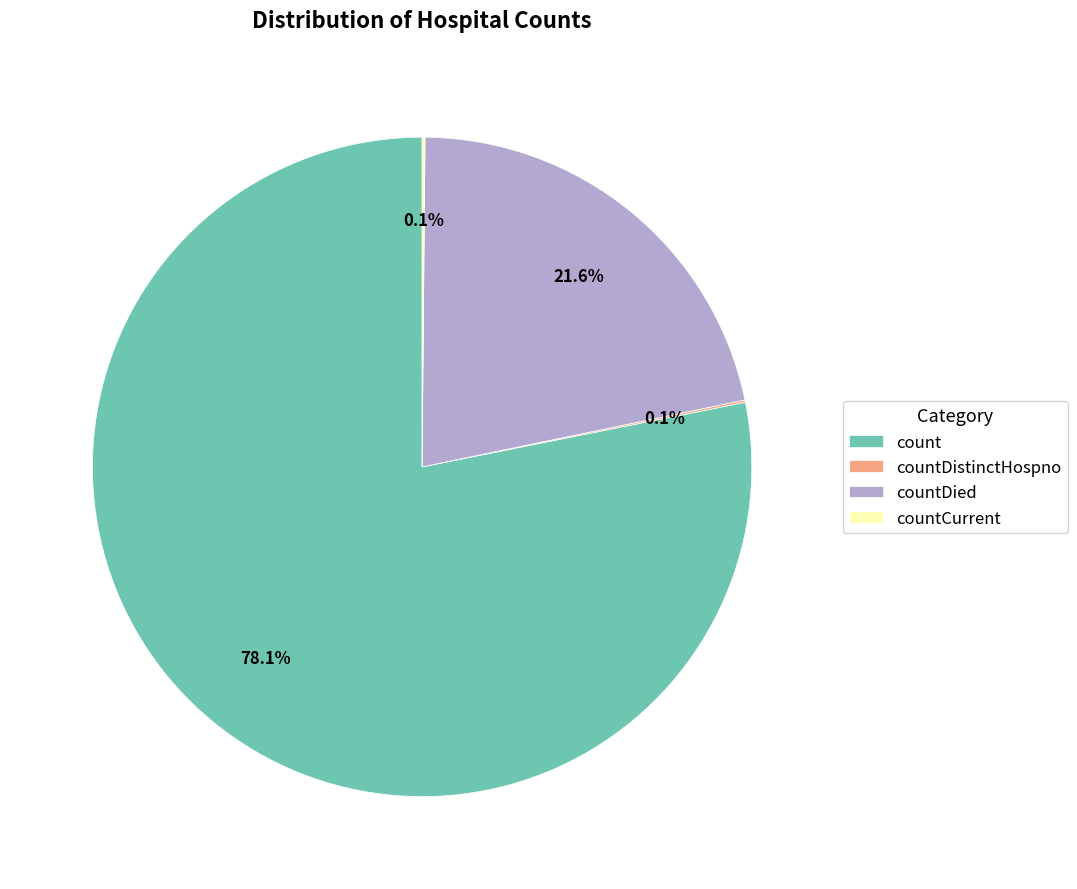

What is the largest slice in the pie chart?

count